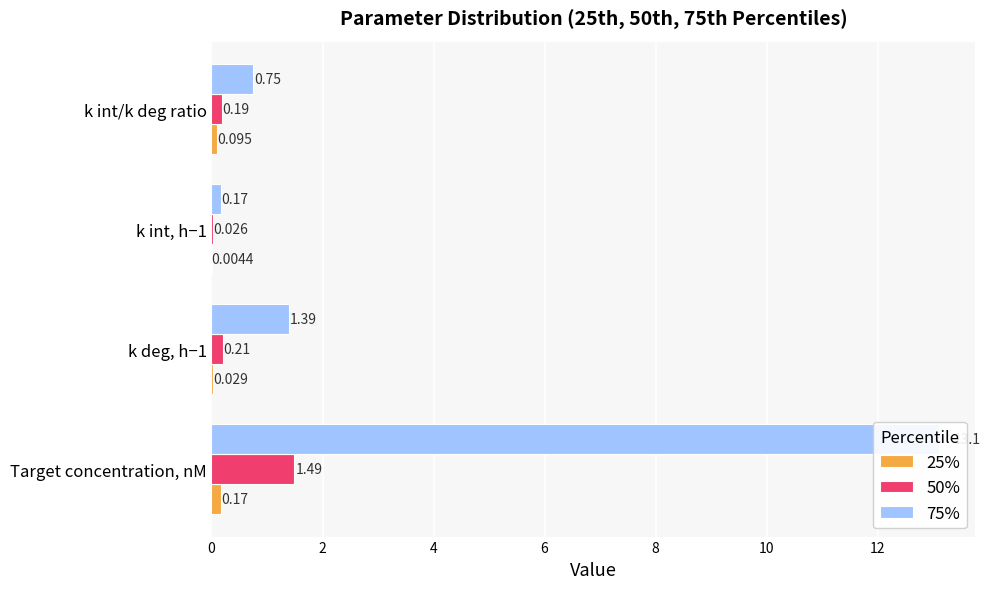

Which series has the largest range (max minus min)?

75%